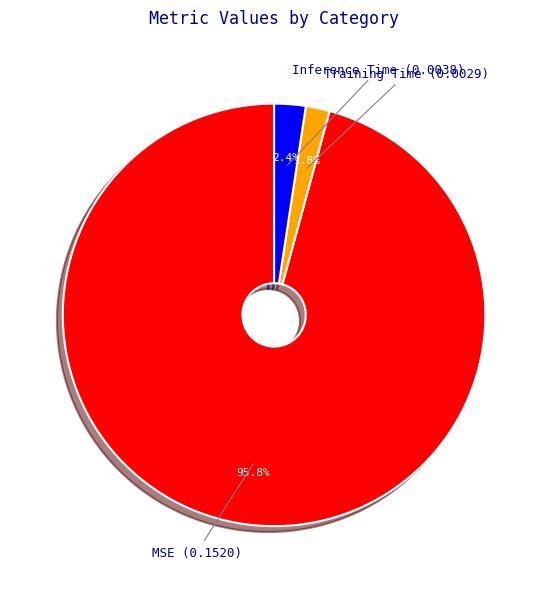

Which category has the biggest portion of the pie?

MSE